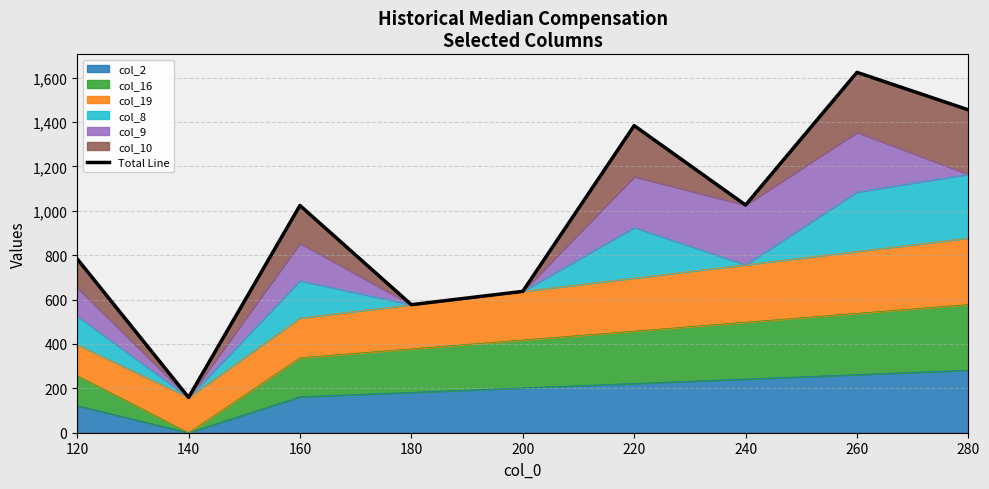

What is the difference between the maximum and minimum values?

1465